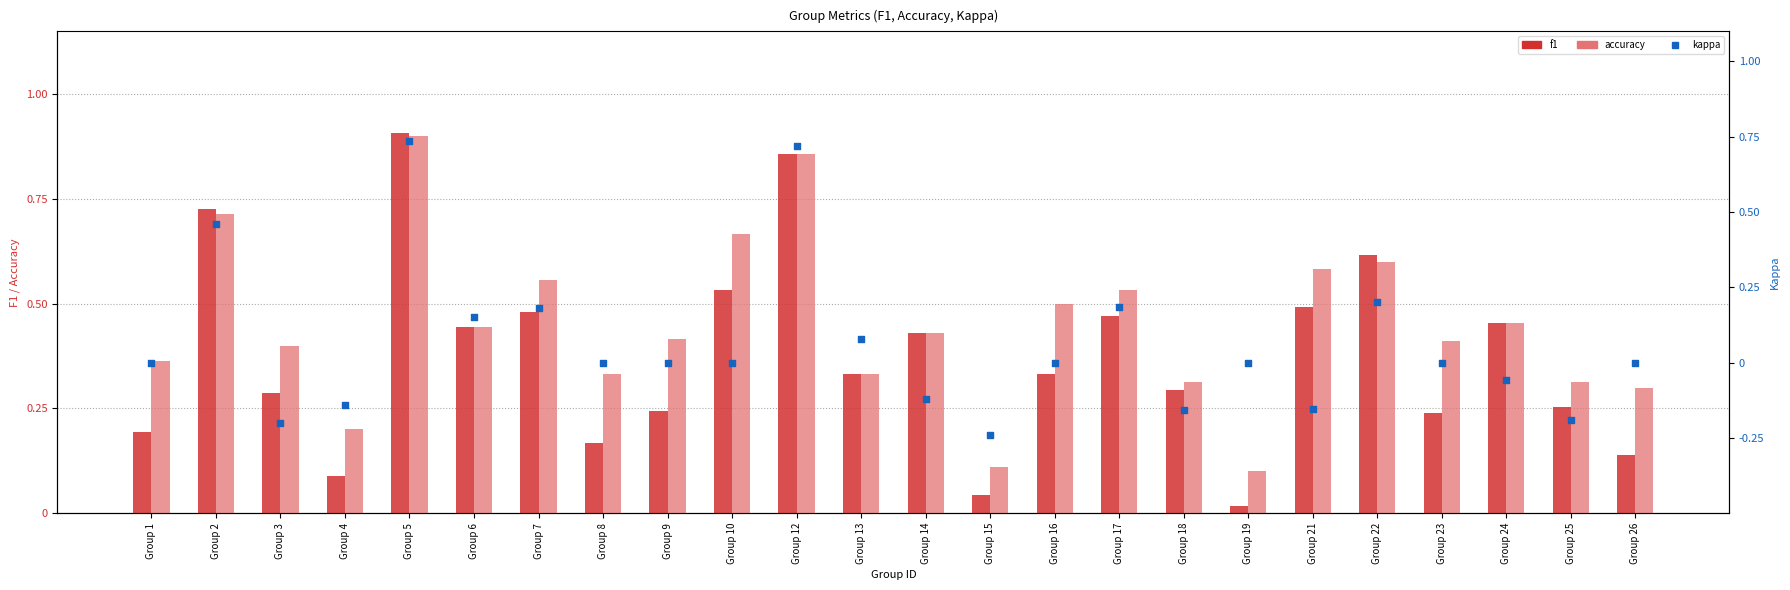

Which series has the largest total across all categories?

accuracy